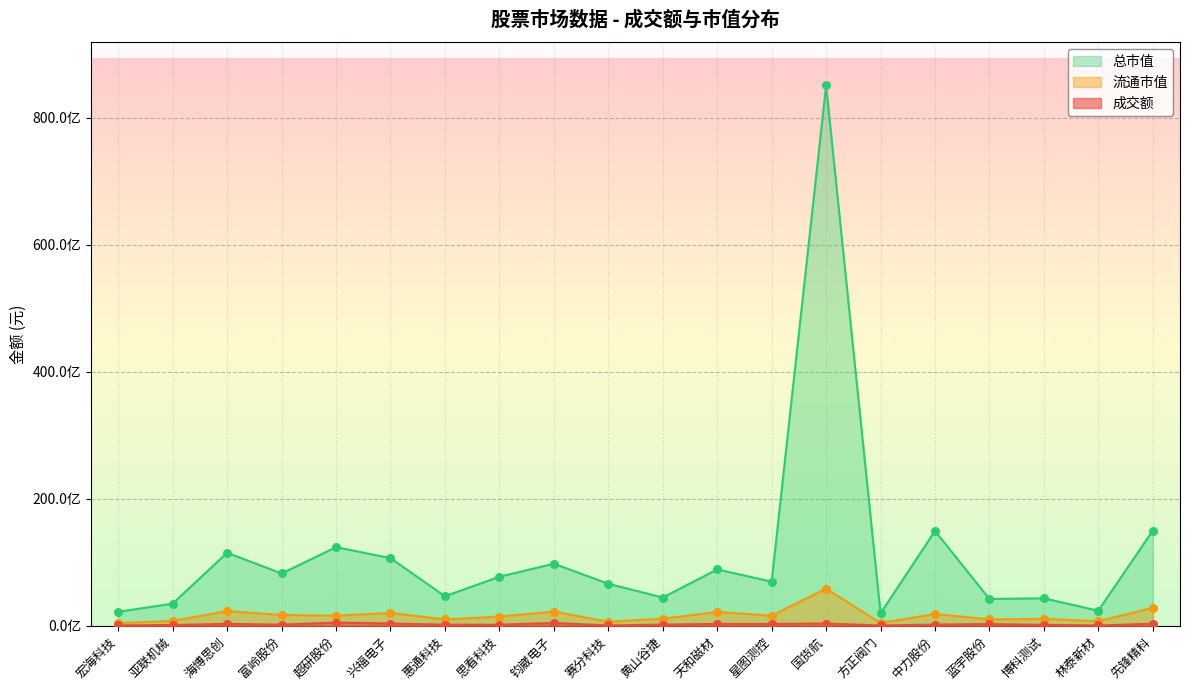

What are all the series names shown in the legend?

成交额, 流通市值, 总市值